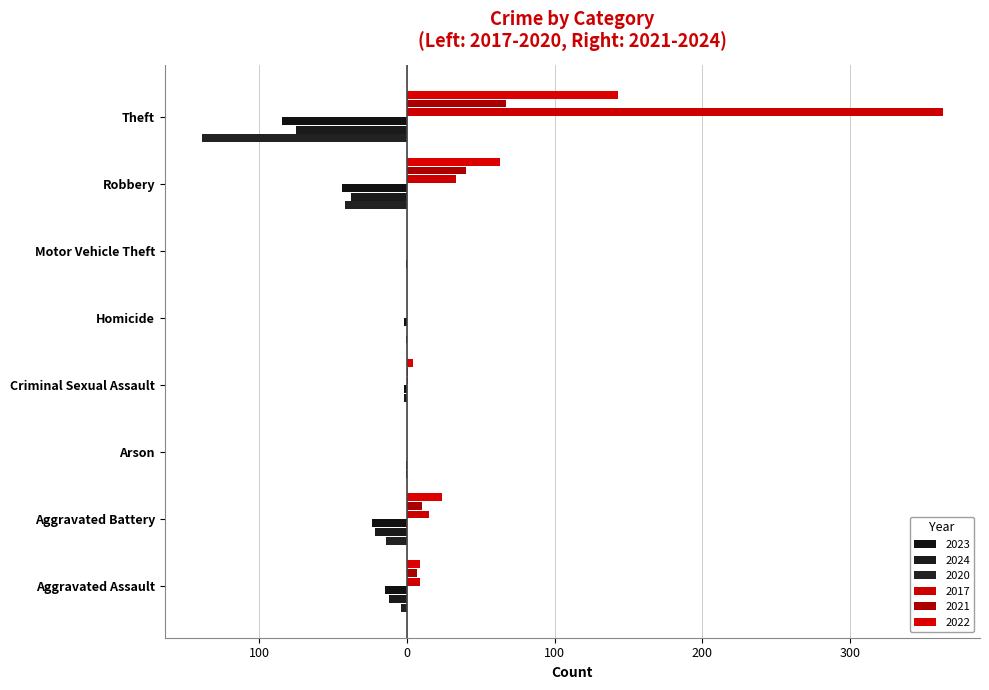

At Criminal Sexual Assault, list the series in order from largest to smallest.

2022, 2017, 2021, 2020, 2023, 2024